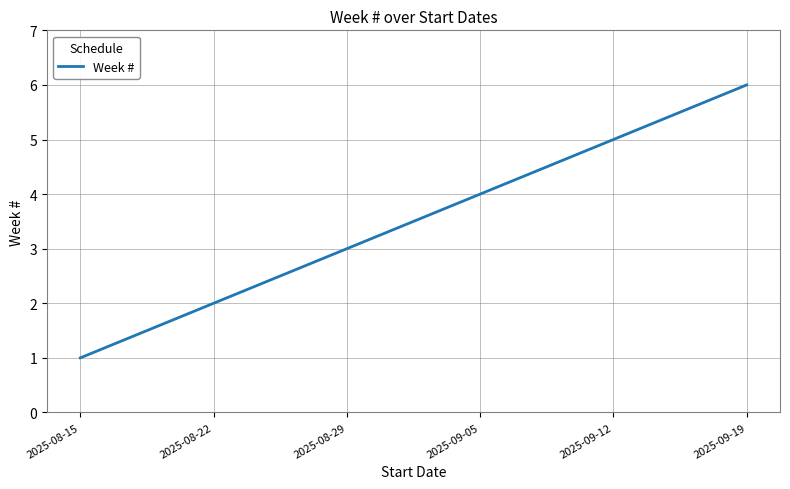

Reading left to right, transcribe all the data shown in this chart.

1	2	3	4	5	6